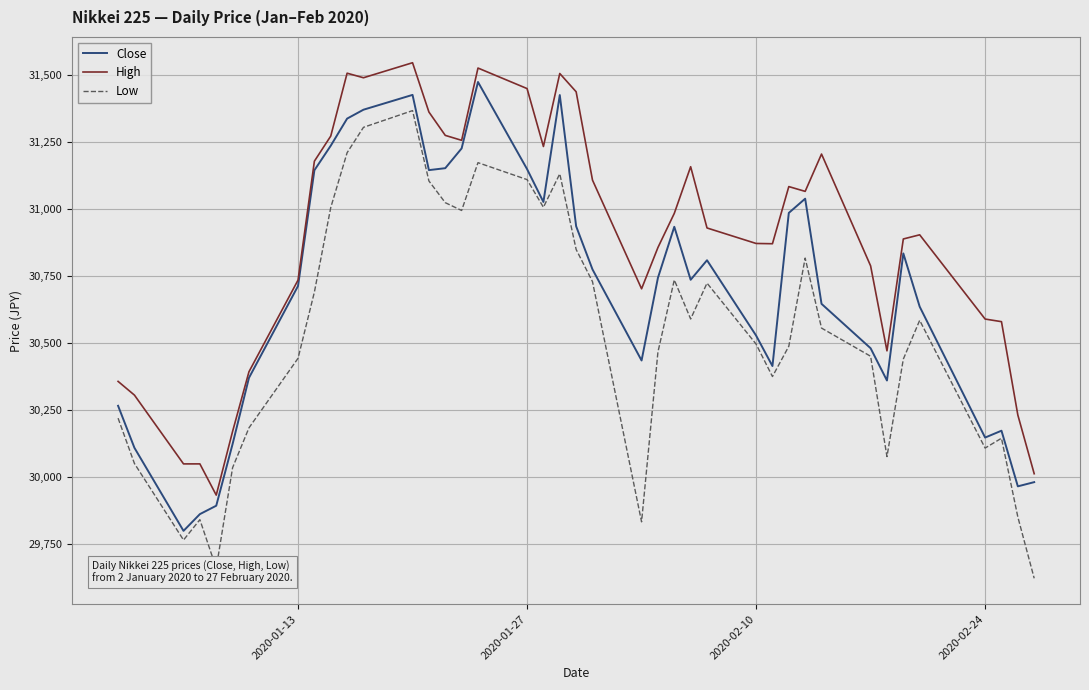

What is the highest value of the High series?

31546.8